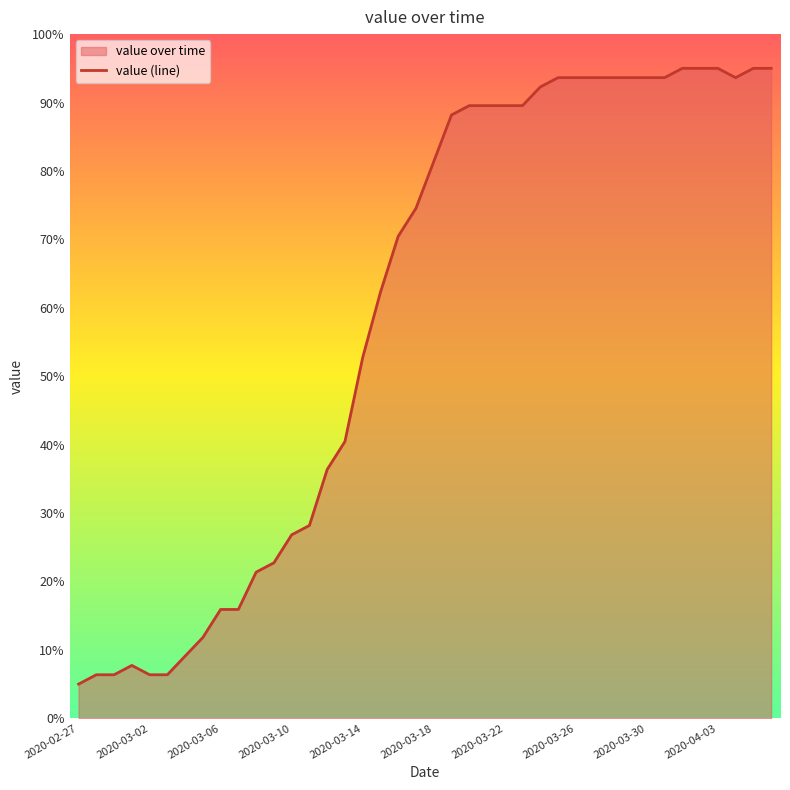

What is the maximum value shown in the chart?

95.0